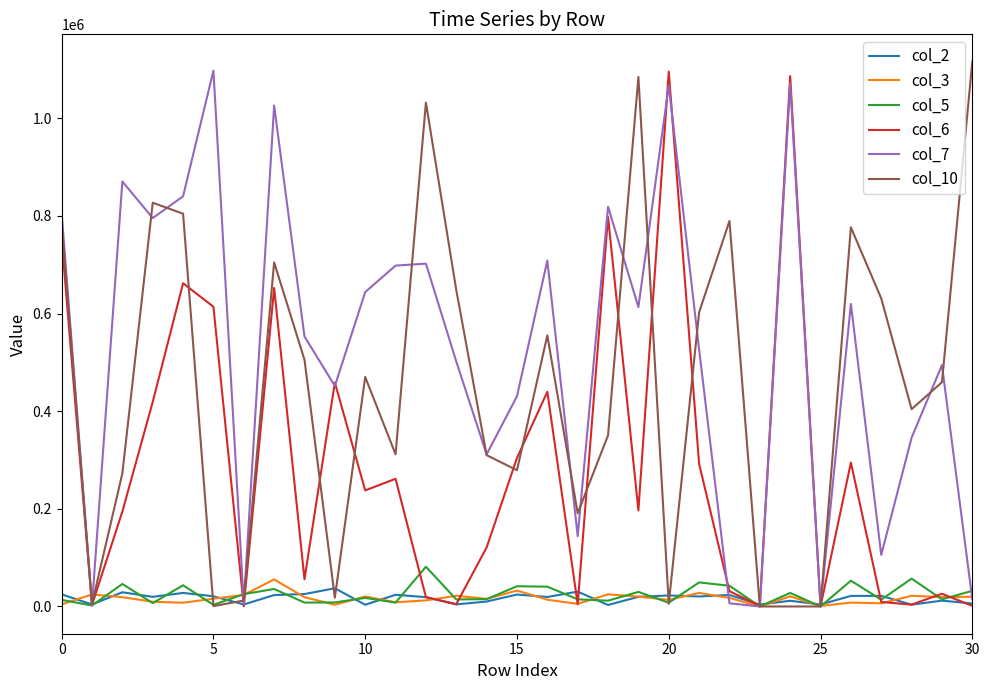

Which series has the largest total across all categories?

col_7